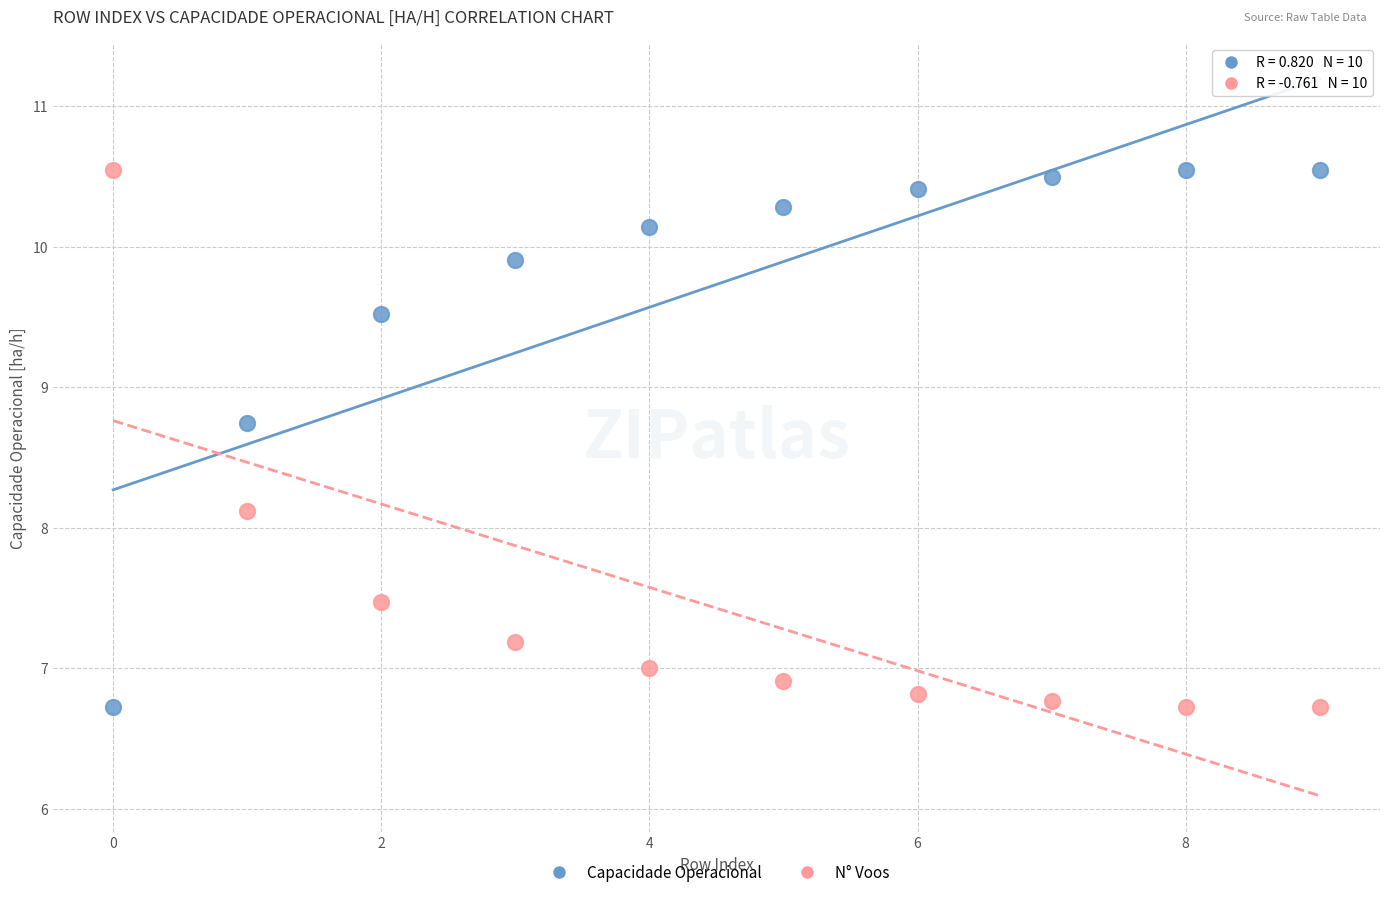

Across all data points, what is the range of Y values (max minus min)?

3.8